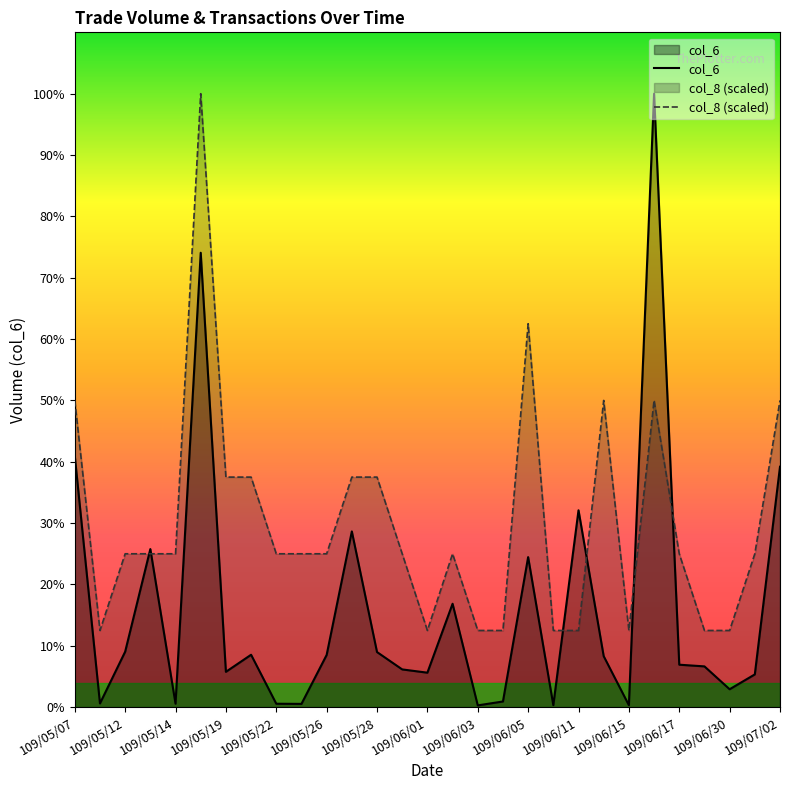

Reading left to right, what are all the values shown in this chart?

col_6: 151600.0	2240.0	33460.0	95400.0	2080.0	274220.0	21320.0	31620.0	2060.0	1970.0	31500.0	106060.0	33250.0	22770.0	20800.0	62400.0	1070.0	3420.0	90560.0	1220.0	118800.0	30750.0	1180.0	370220.0	25620.0	24600.0	10800.0	19760.0	145090.0
col_8: 185110.0	46277.5	92555.0	92555.0	92555.0	370220.0	138832.5	138832.5	92555.0	92555.0	92555.0	138832.5	138832.5	92555.0	46277.5	92555.0	46277.5	46277.5	231387.5	46277.5	46277.5	185110.0	46277.5	185110.0	92555.0	46277.5	46277.5	92555.0	185110.0